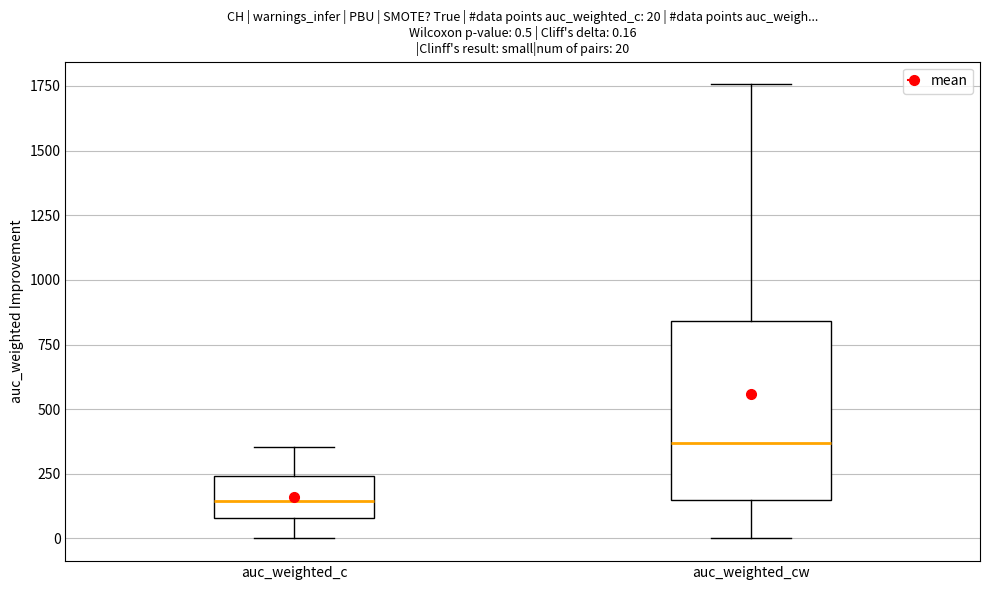

Which box's median line is the lowest?

auc_weighted_c